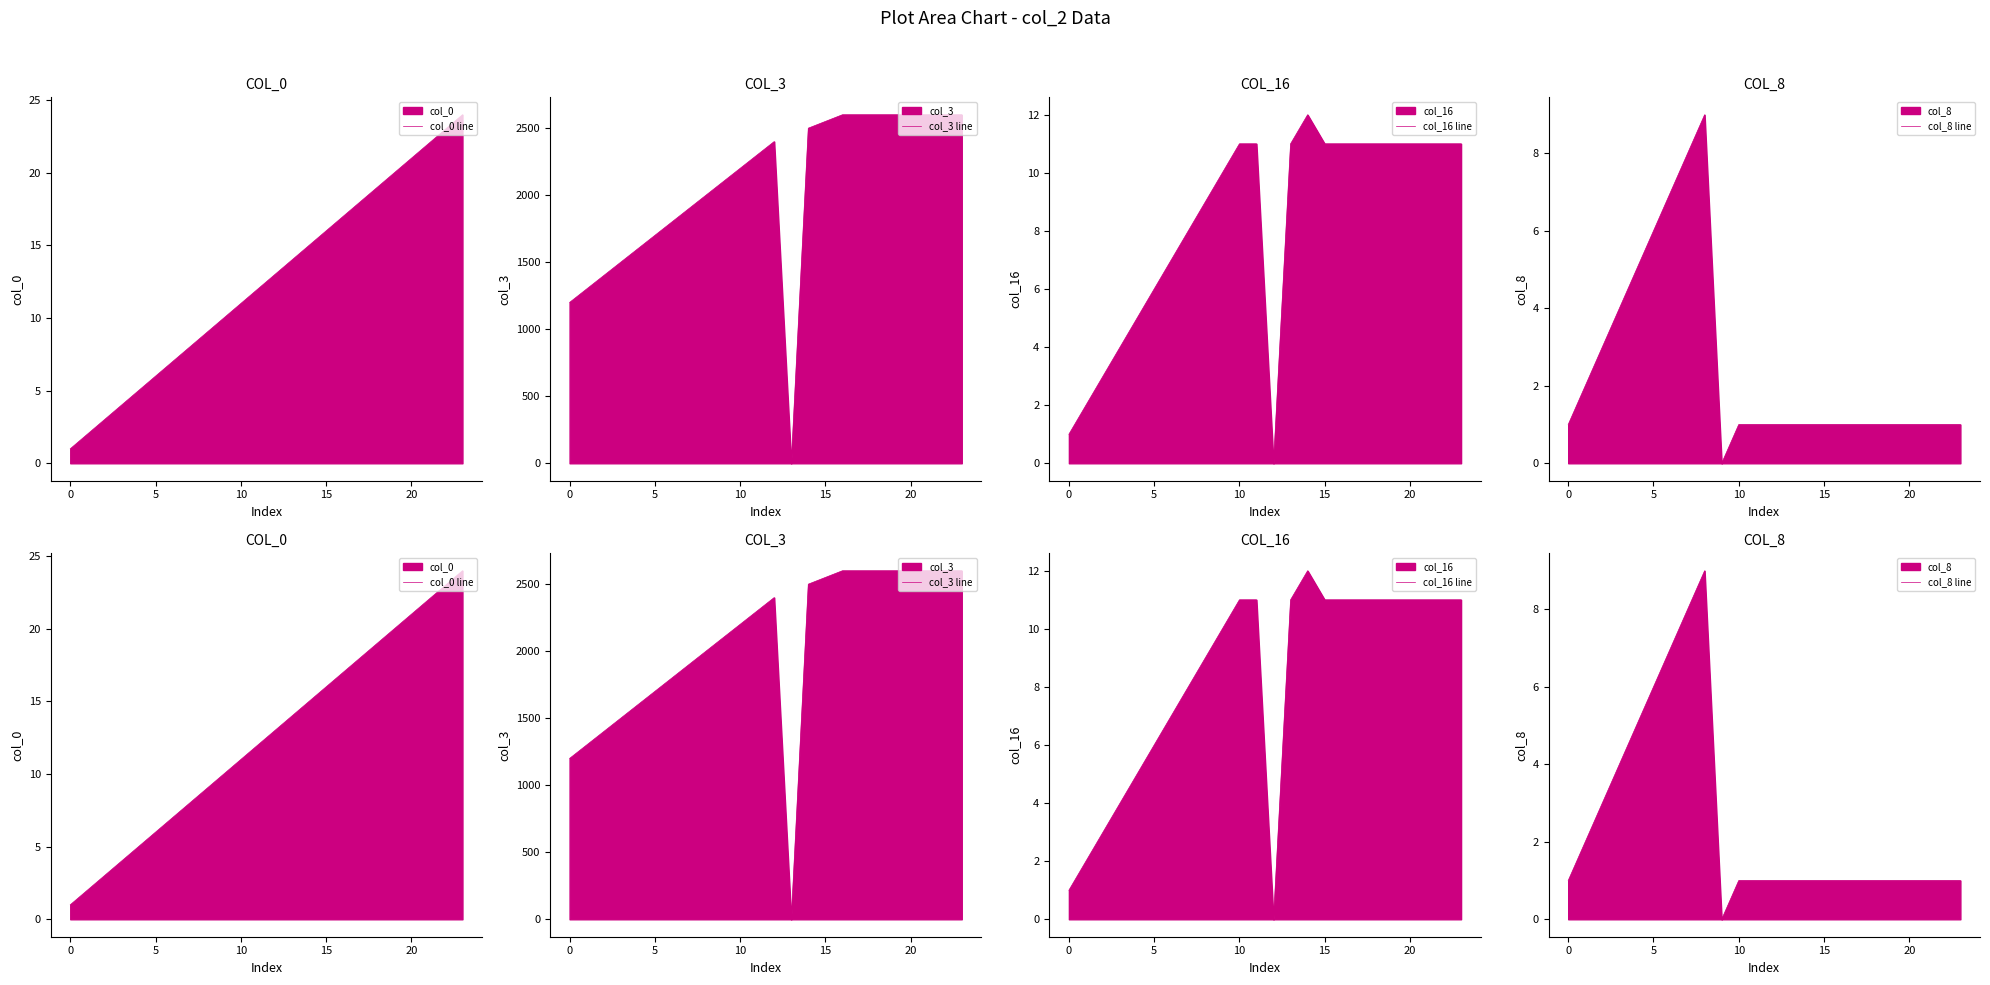

Reading right to left, list all the values displayed in this chart.

col_0 line: 24	23	22	21	20	19	18	17	16	15	14	13	12	11	10	9	8	7	6	5	4	3	2	1
col_3 line: 2600	2600	2600	2600	2600	2600	2600	2600	2550	2500	0	2400	2300	2200	2100	2000	1900	1800	1700	1600	1500	1400	1300	1200
col_16 line: 11	11	11	11	11	11	11	11	11	12	11	0	11	11	10	9	8	7	6	5	4	3	2	1
col_8 line: 1	1	1	1	1	1	1	1	1	1	1	1	1	1	0	9	8	7	6	5	4	3	2	1